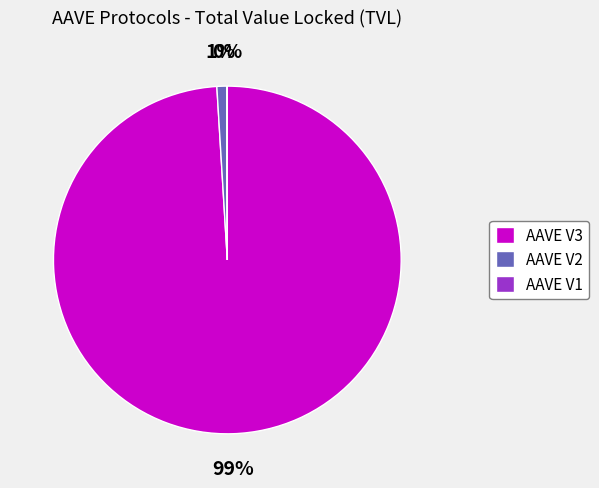

Is there any slice that represents more than half of the pie?

Yes